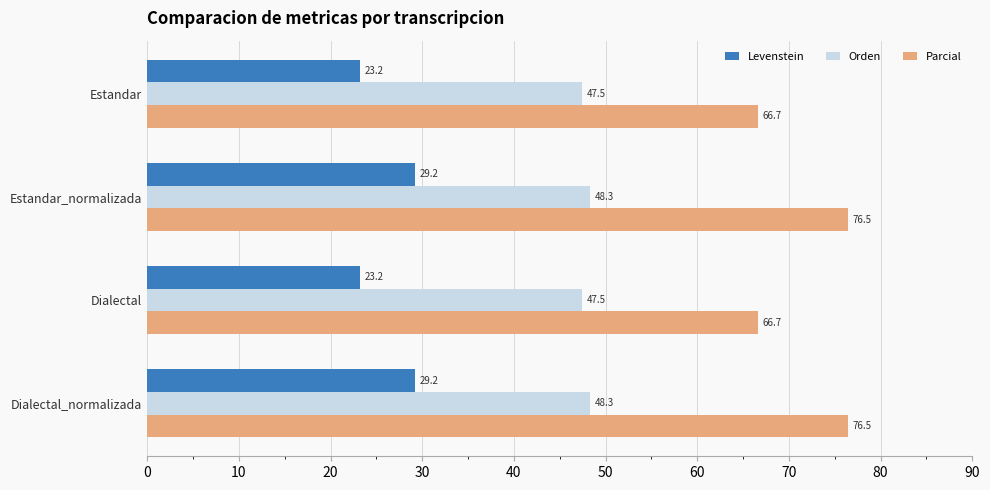

What value does the Levenstein series have at Estandar_normalizada?

29.2